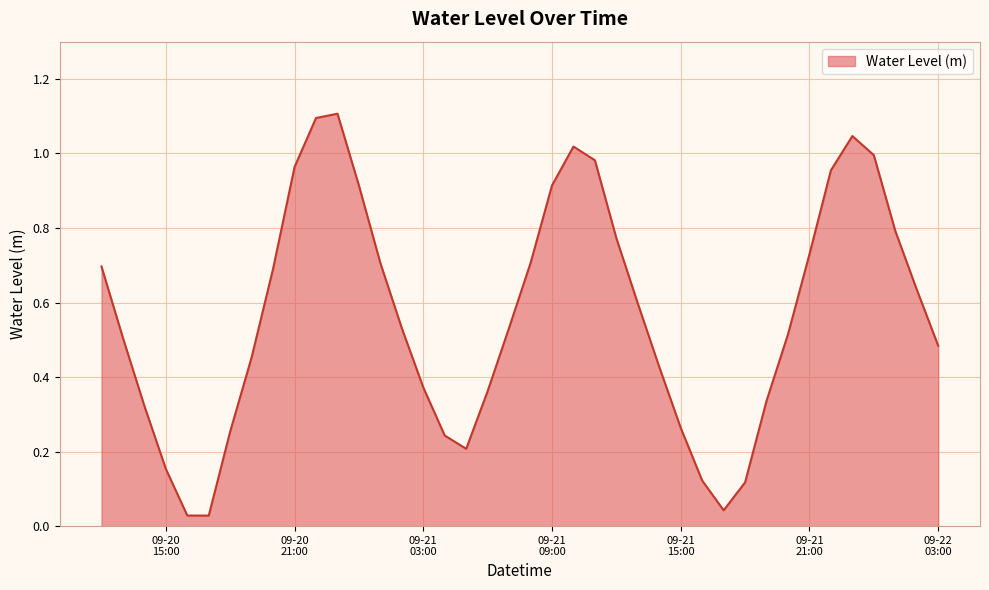

What is the difference between the maximum and minimum values?

1.1